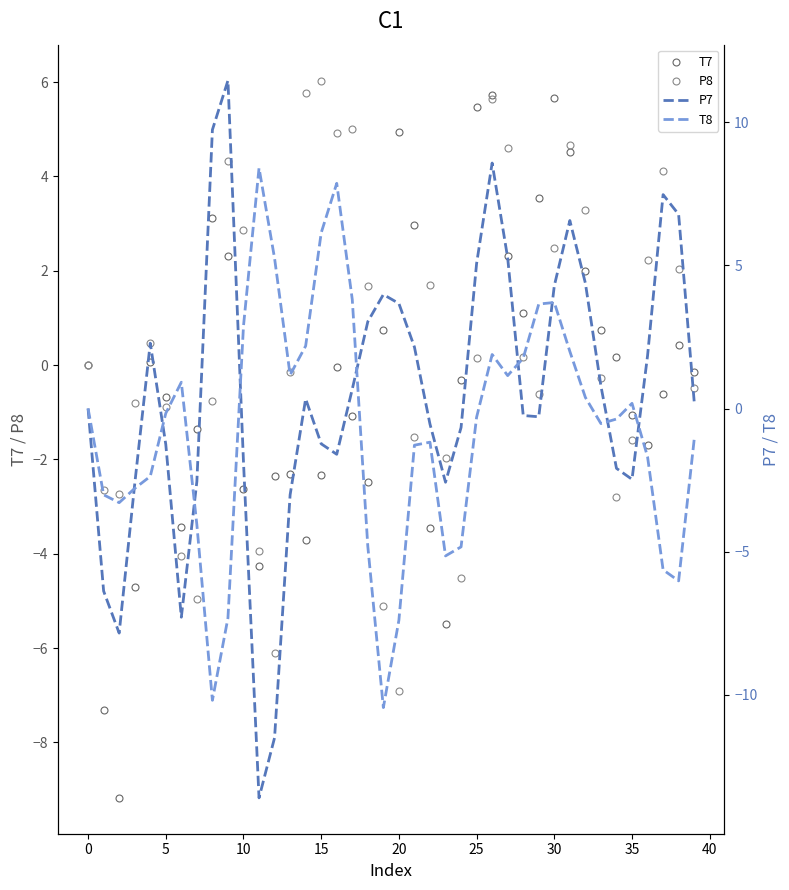

Which series has the largest total across all categories?

P7